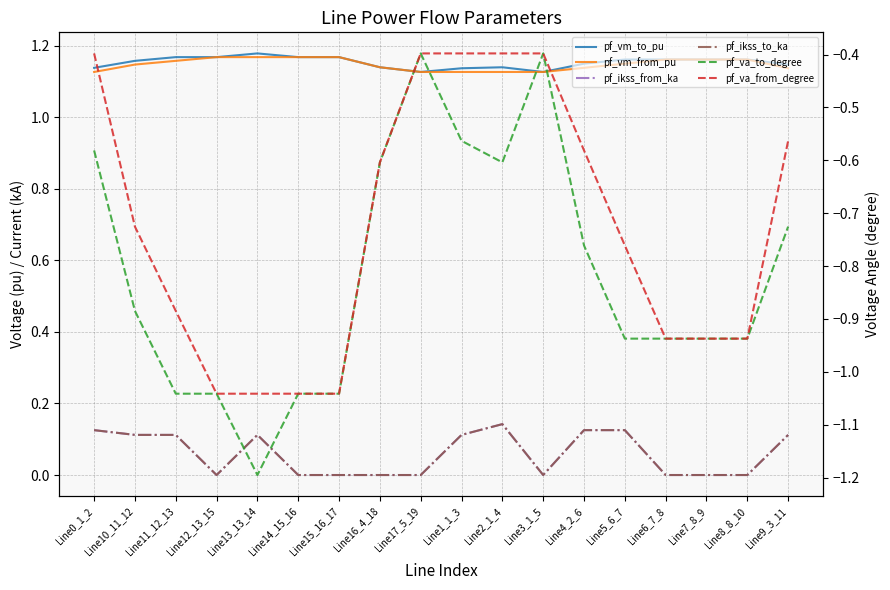

True or false: pf_ikss_from_ka and pf_ikss_to_ka cross at least once.

False